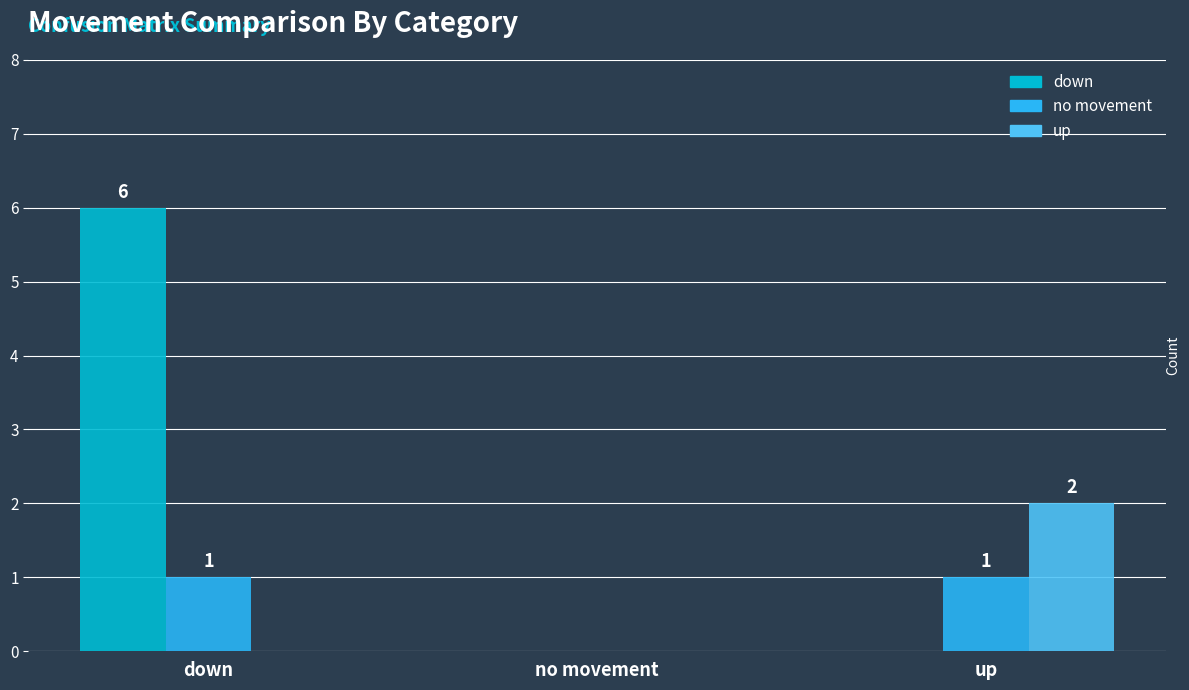

Reading left to right, what are all the values shown in this chart?

down: down=6	no movement=0	up=0
no movement: down=1	no movement=0	up=1
up: down=0	no movement=0	up=2